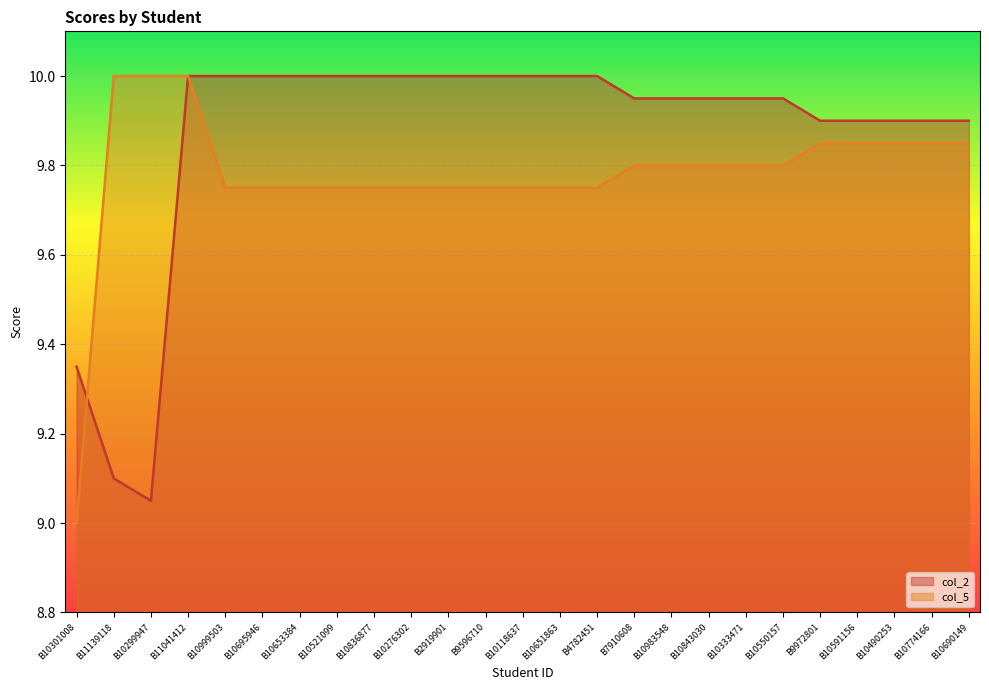

What is the lowest value of the col_2 series?

9.1